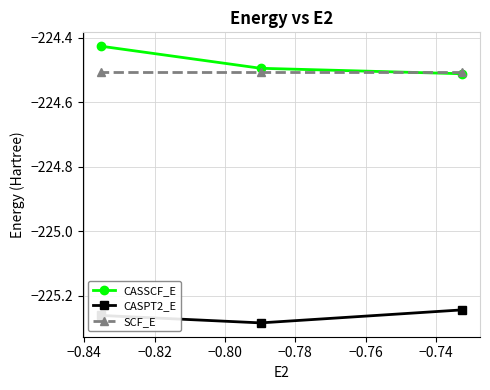

Count the number of data series in this chart.

3